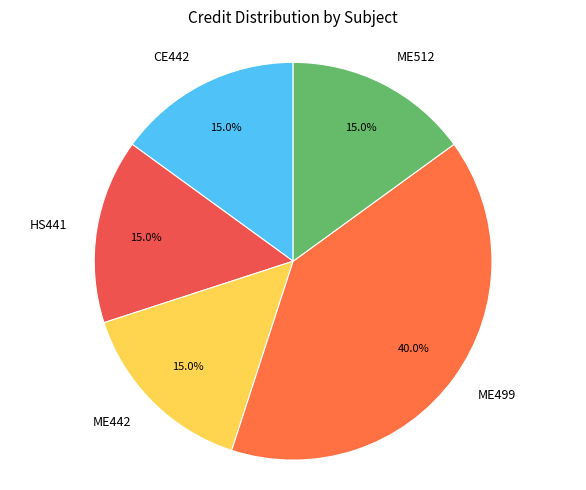

What portion of the pie excludes ME512?

85.0%